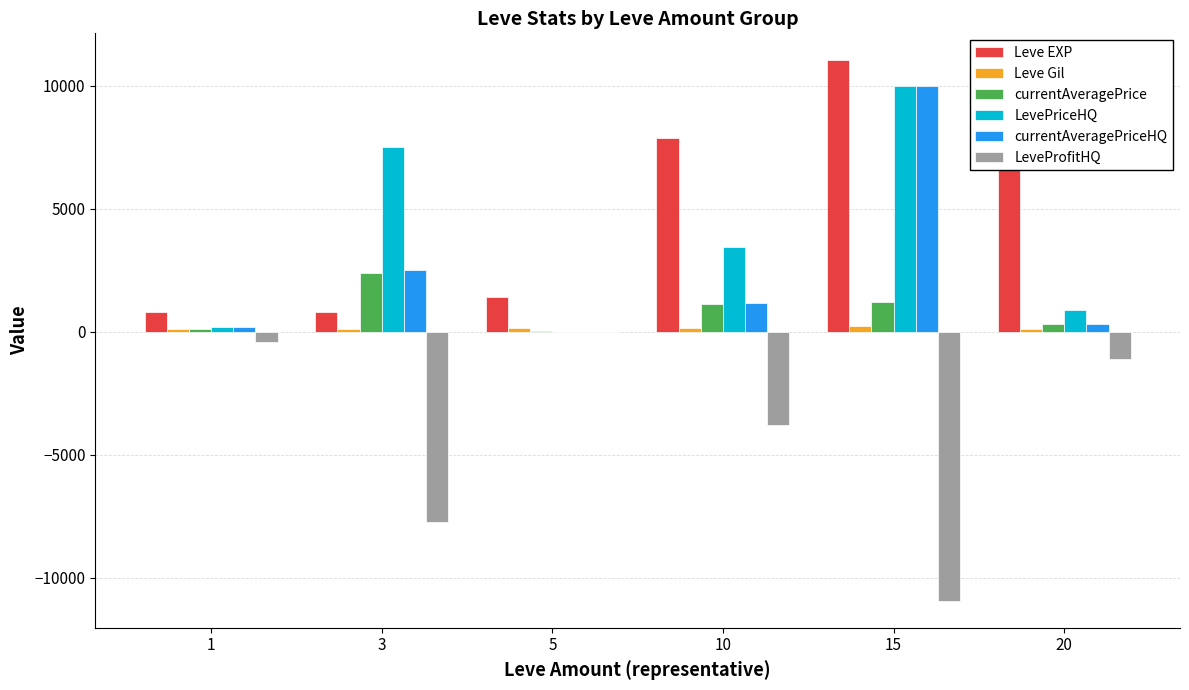

Count the number of categories in the chart.

6